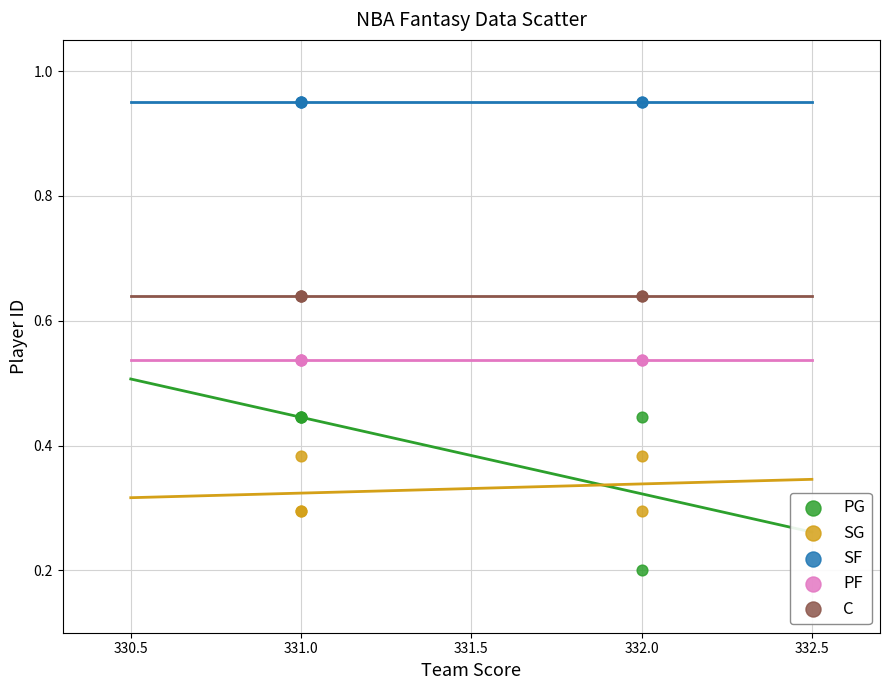

Which series reaches the minimum Y coordinate?

PG